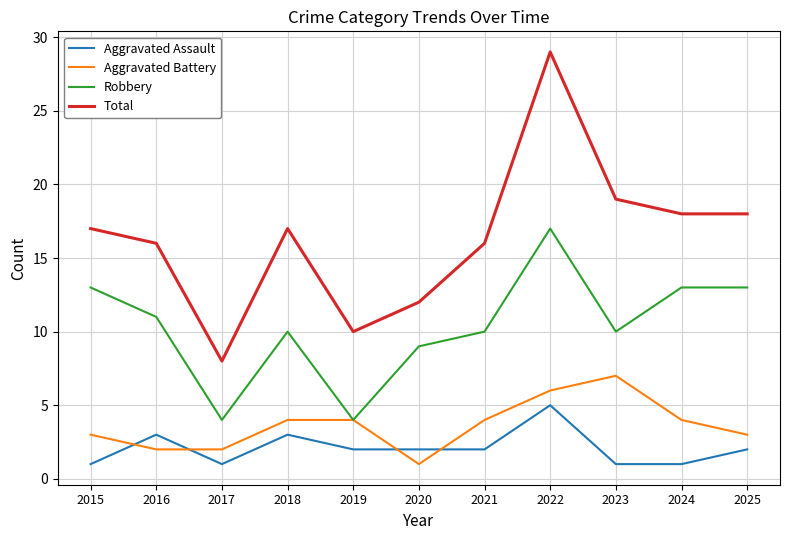

How many lines are shown in the chart?

4